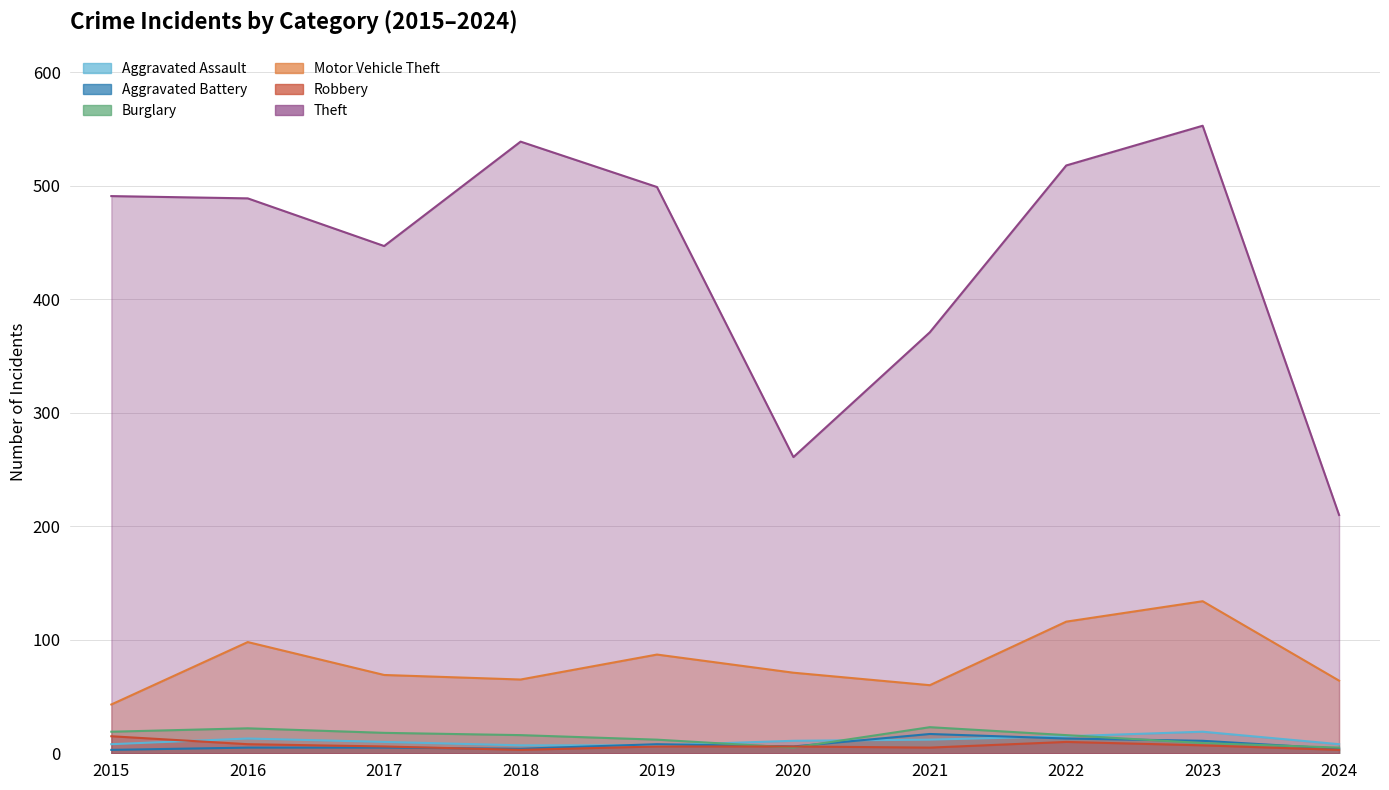

Which series has the largest total across all categories?

Theft